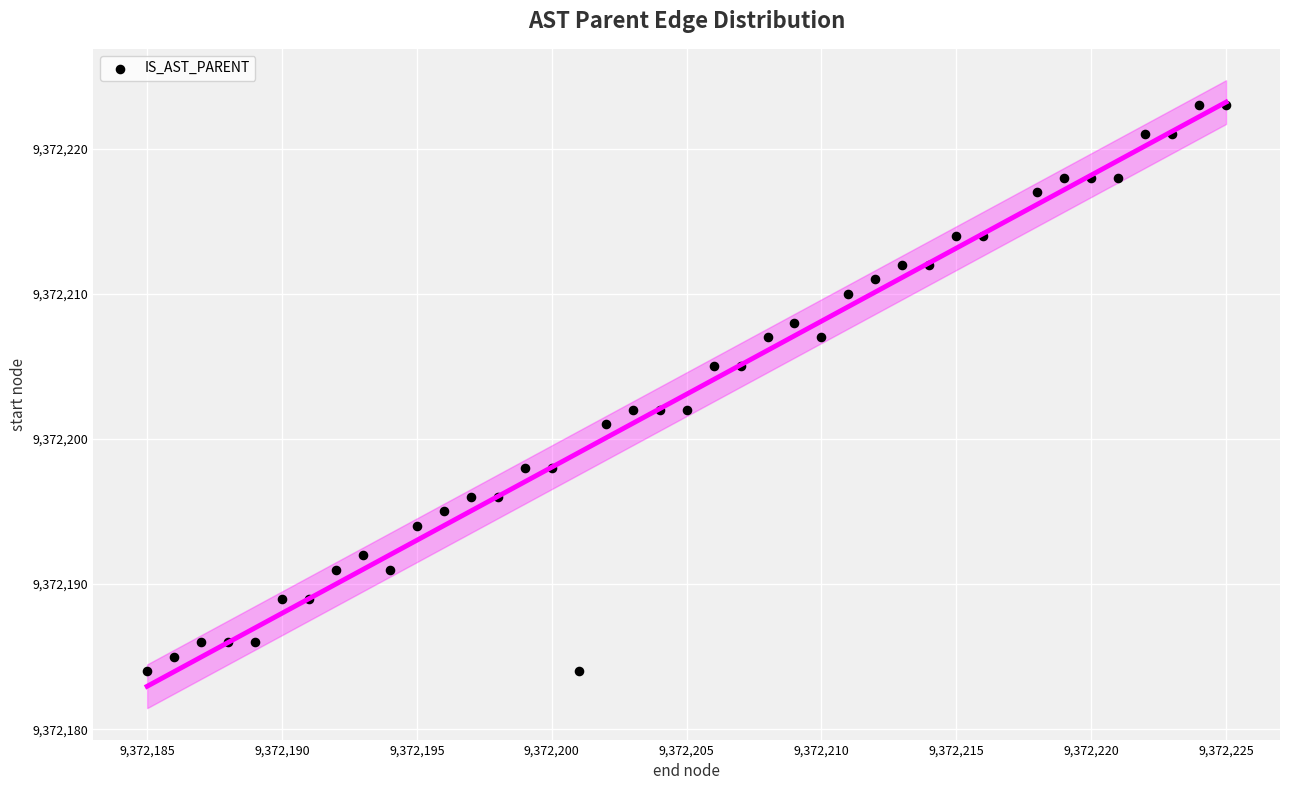

What is the range of X values (max minus min)?

40